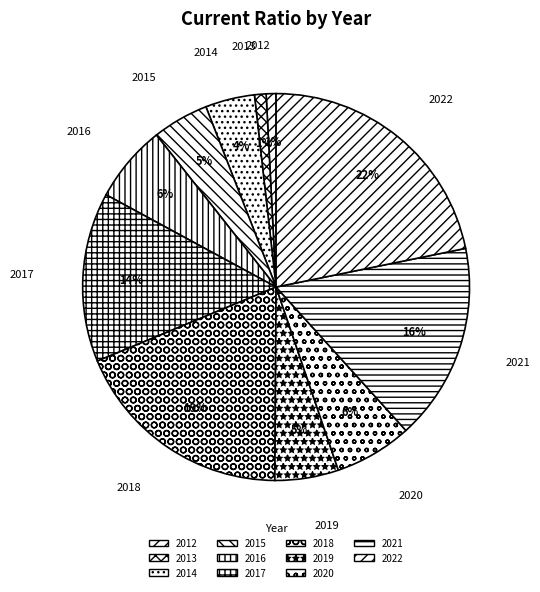

Is it true that 2020 is 6% of the pie?

True